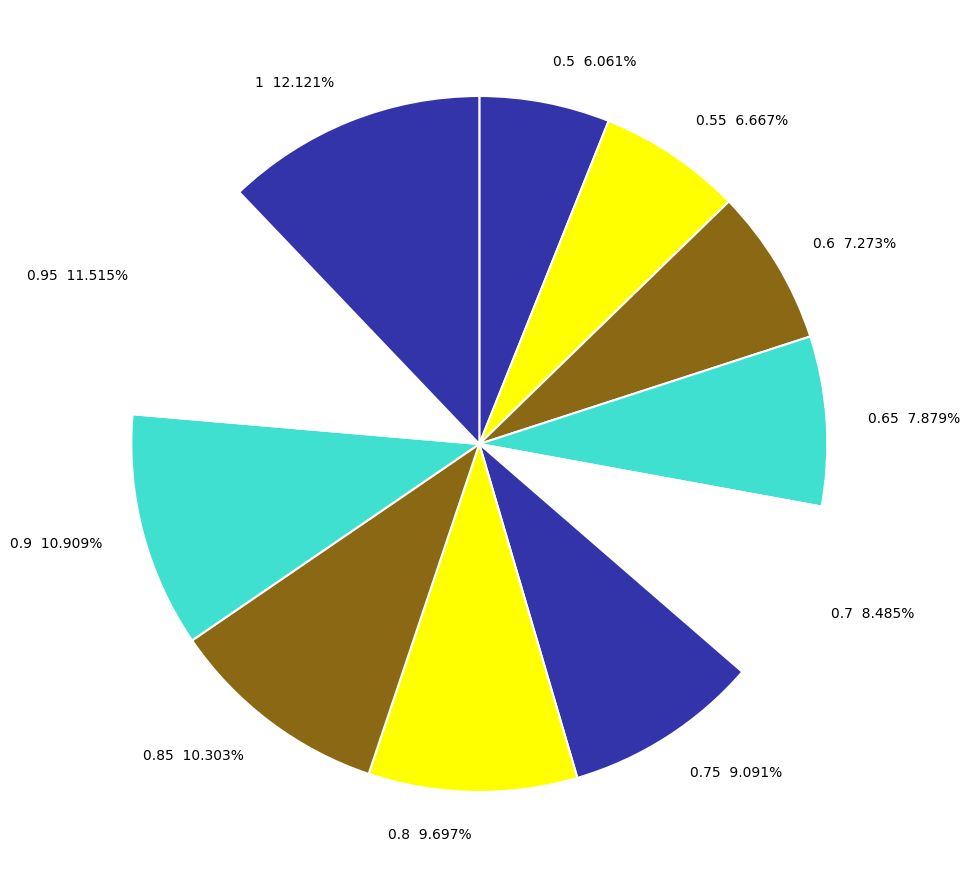

Between 0.85 and 0.8, which is larger?

0.85